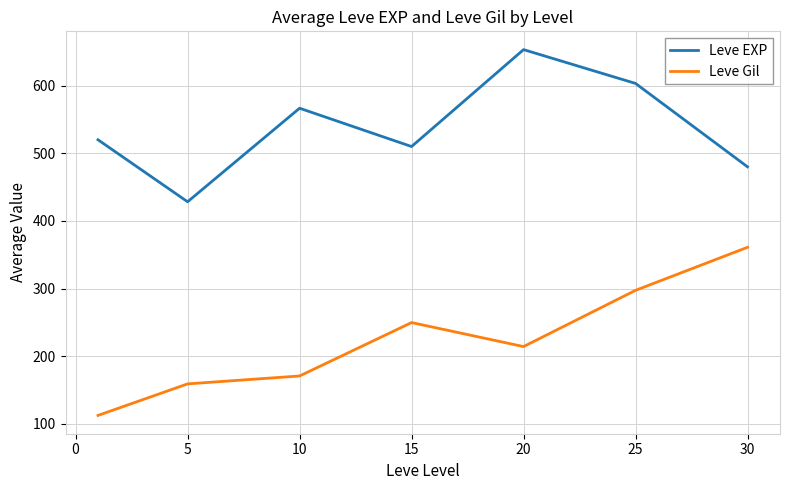

What is the lowest value of the Leve Gil series?

112.3